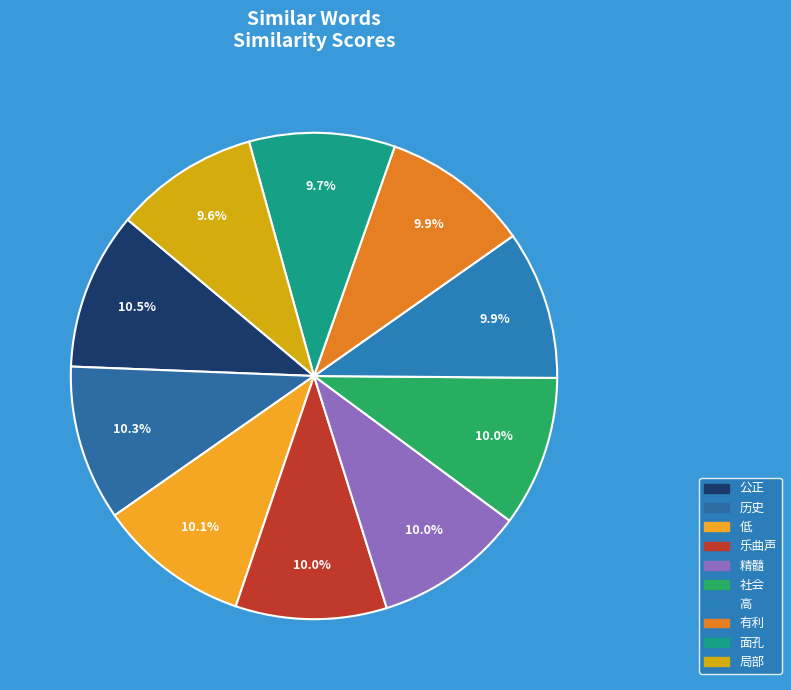

Is there any slice that represents more than half of the pie?

No